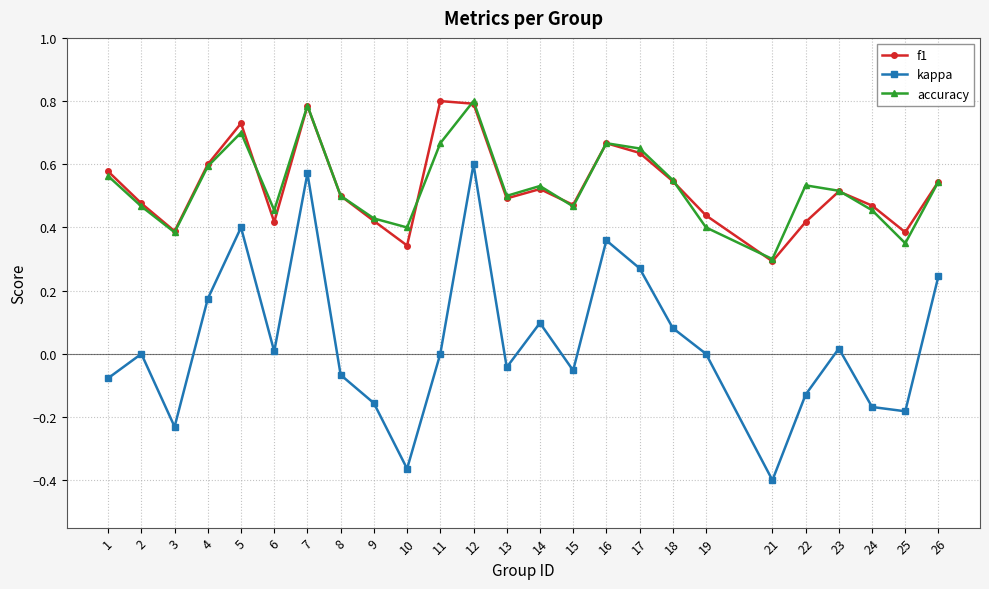

At which category does kappa reach its first local valley?

3